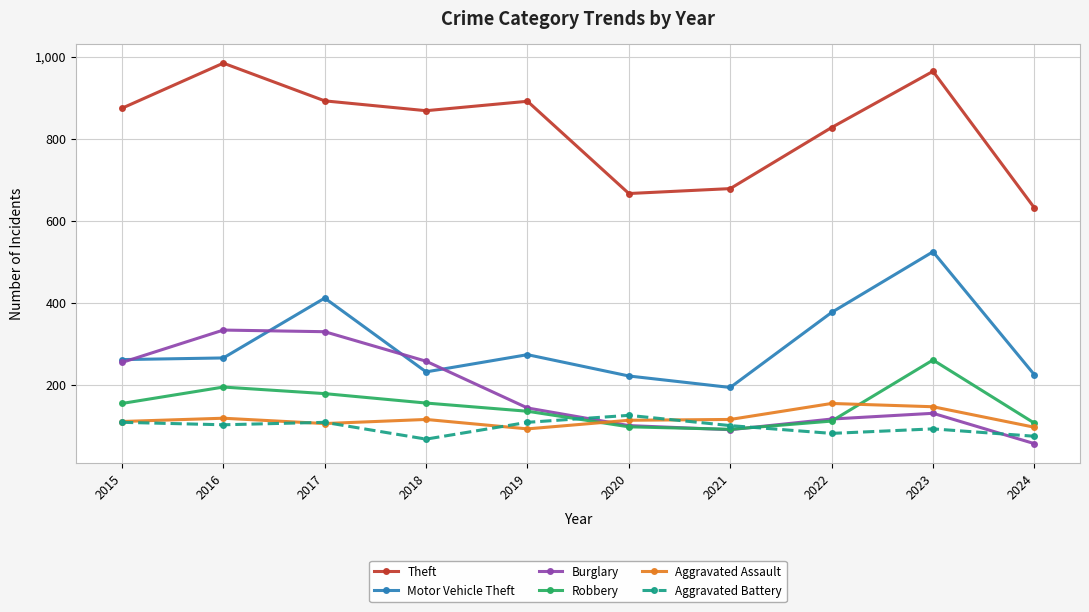

What is the approximate value of Robbery at 2019, to the nearest 50?

150